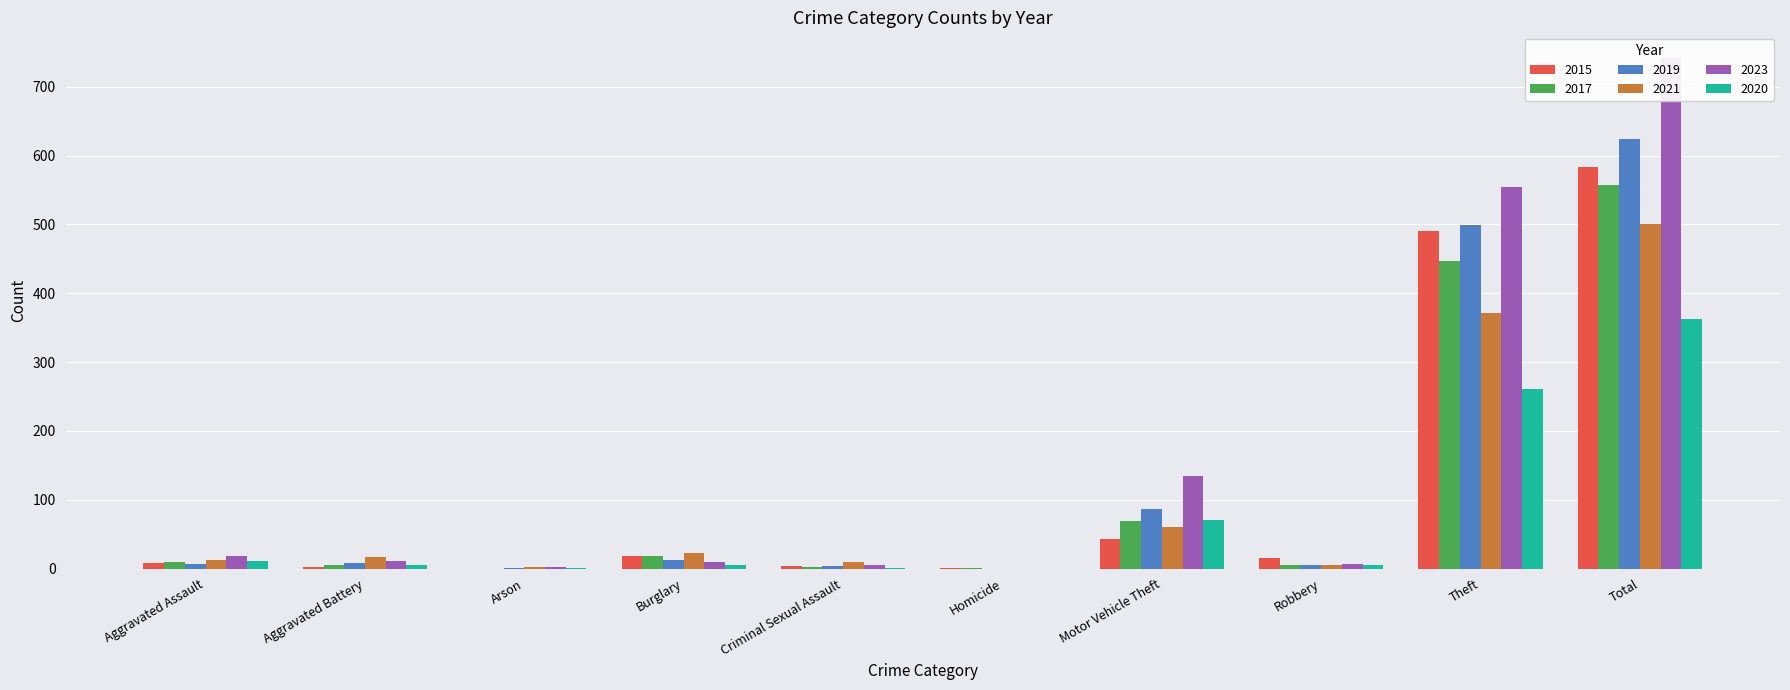

How many bars are there in total?

60